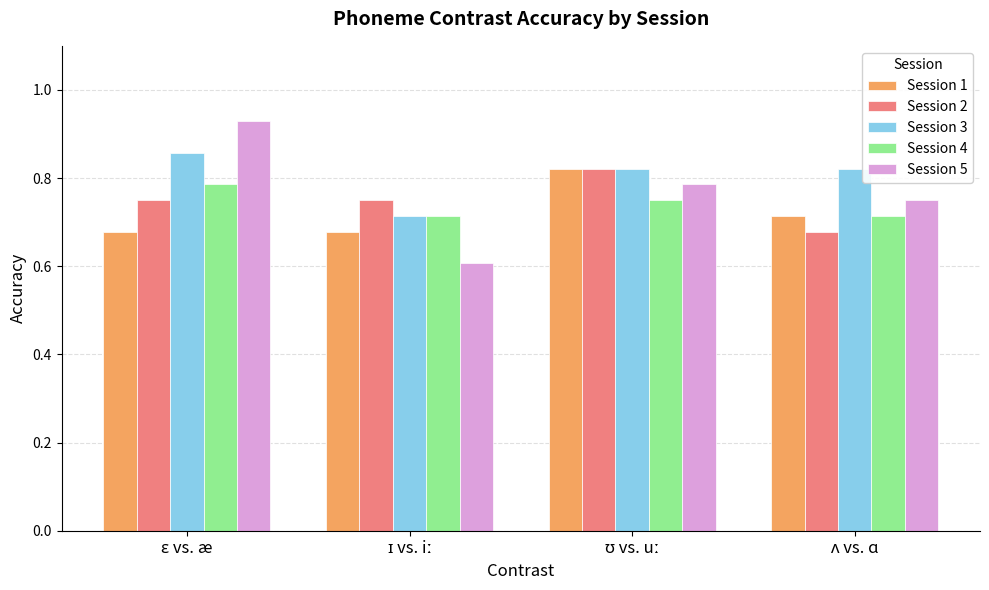

What is the sum of all Session 3 values?

3.2